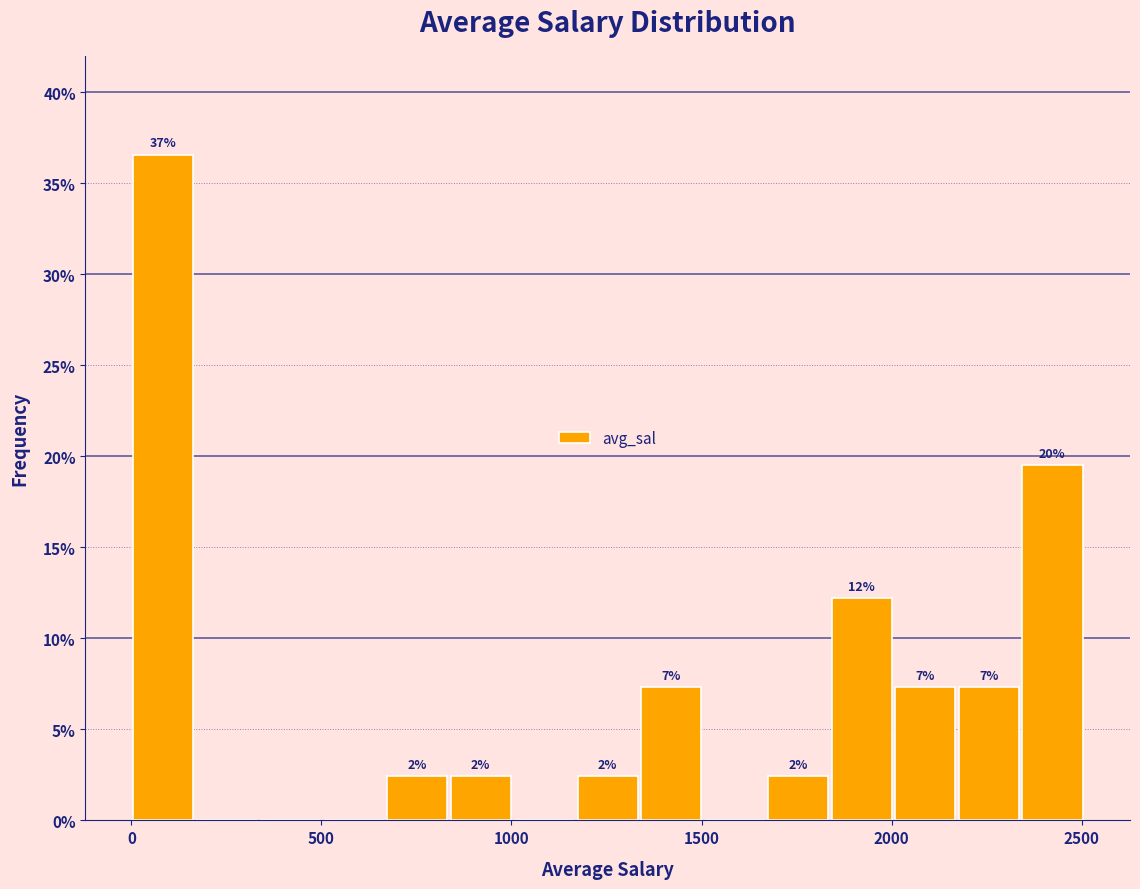

Around what value on the x-axis is the tallest bar? Give the approximate position of its centre, as read against the axis.

100